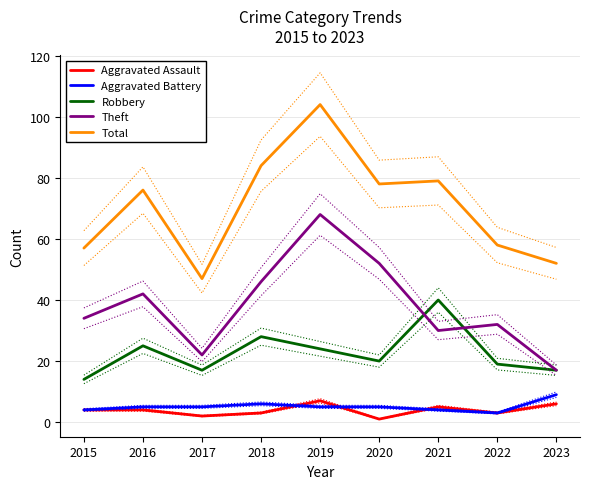

What is the difference between the highest and lowest values at 2021?

75